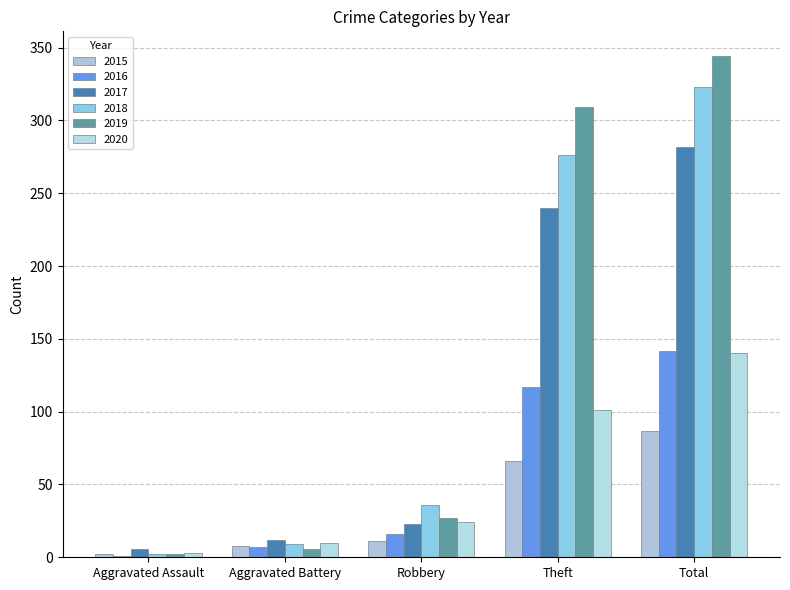

The 2015 series shows 2 at Aggravated Assault. True or false?

True